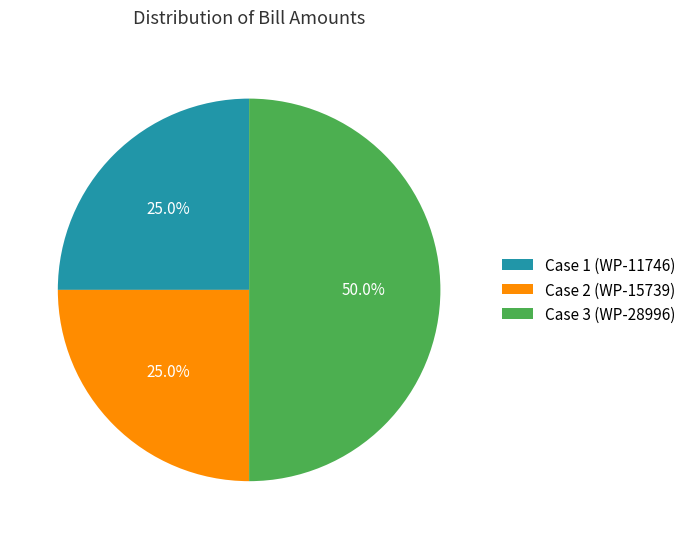

What percentage is the Case 3 (WP-28996) slice, to the nearest percent?

50%